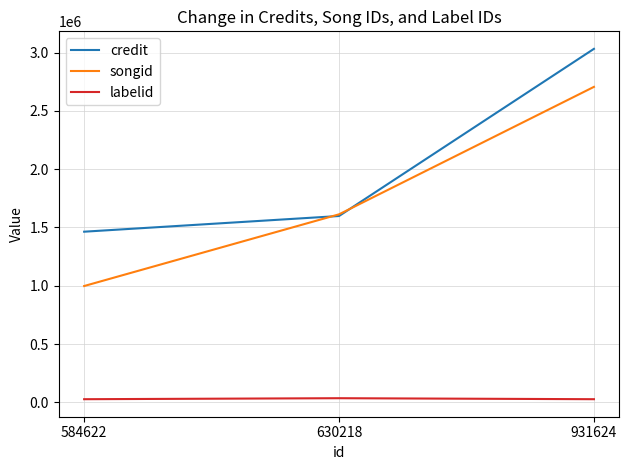

At which category is the sum across all series the highest?

931624